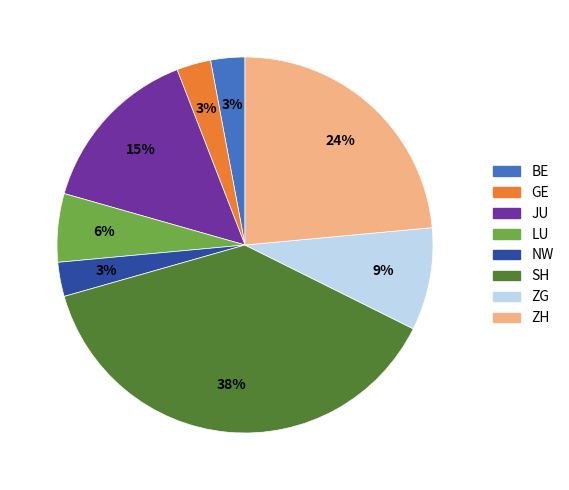

To the nearest percent, what is the average slice percentage?

12%